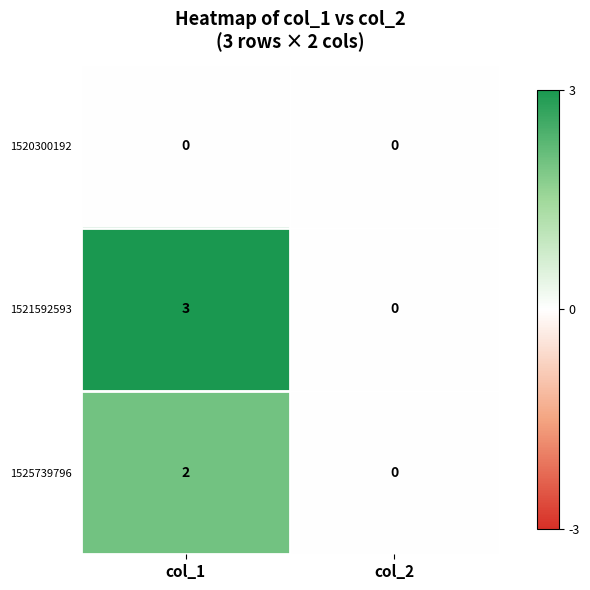

Reading left to right, transcribe all the data shown in this chart.

1520300192: 0	0
1521592593: 3	0
1525739796: 2	0